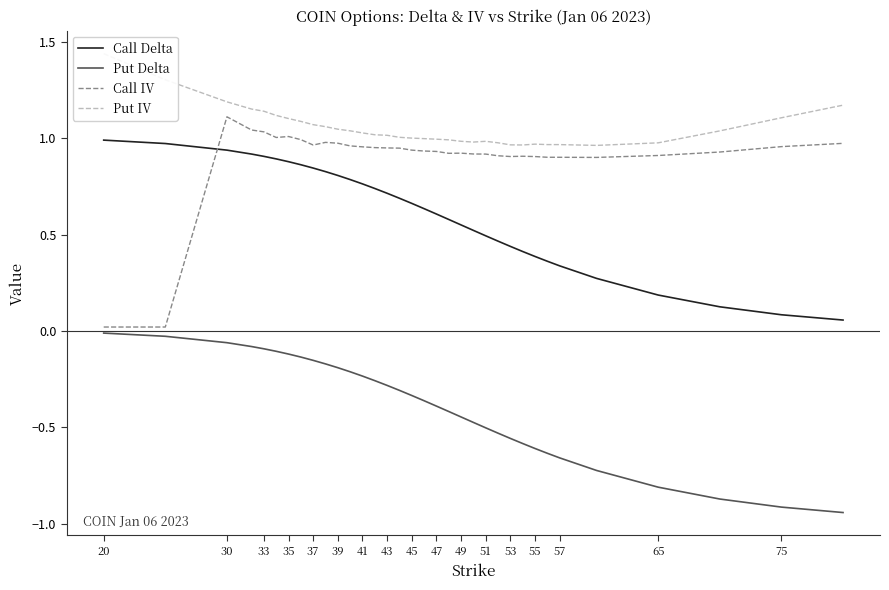

In Put IV, how many points are higher than both neighbors (excluding endpoints)?

2